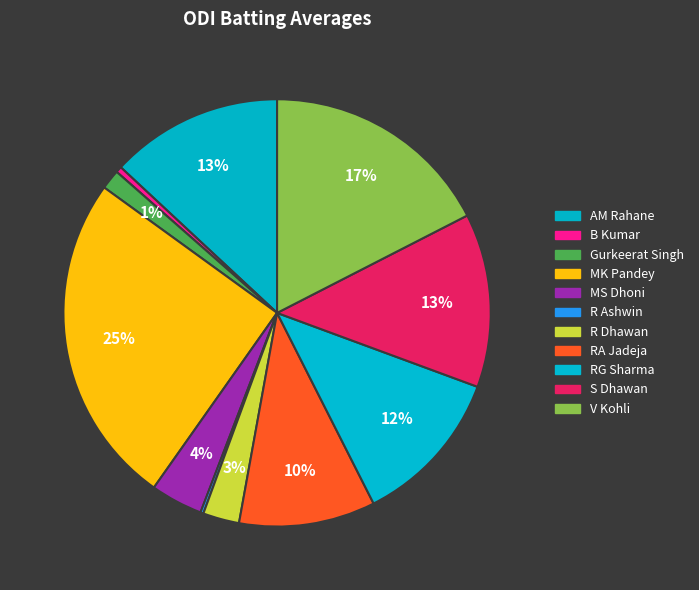

Between R Dhawan and V Kohli, which is larger?

V Kohli